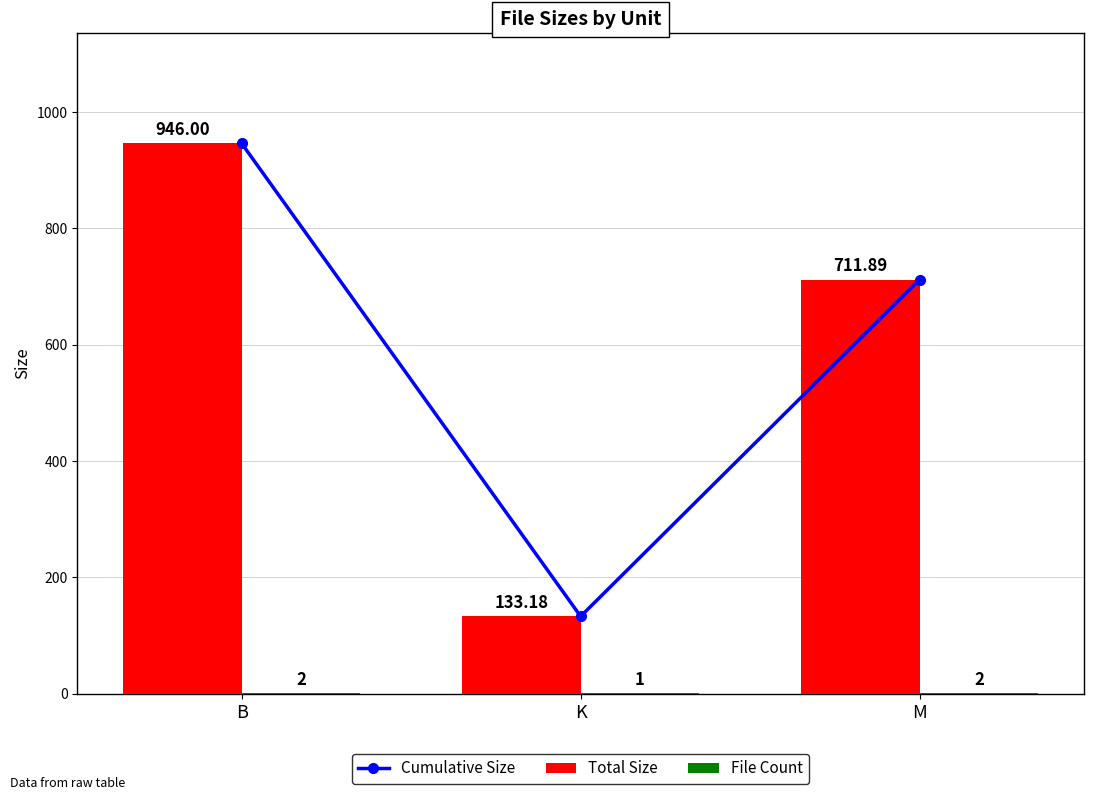

Which series has the widest spread of values?

Cumulative Size